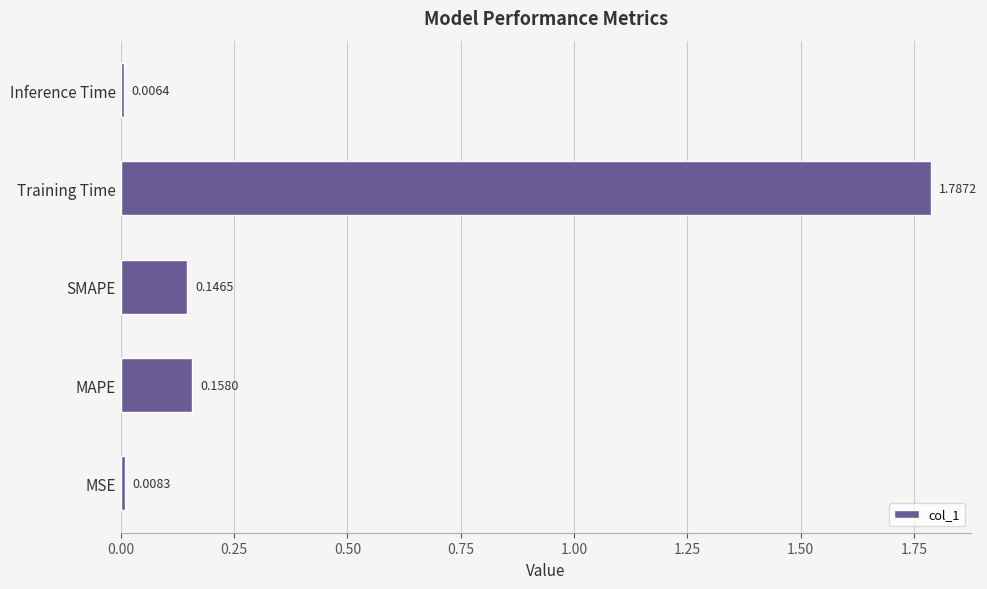

What is the change in value from MSE to MAPE?

+0.1